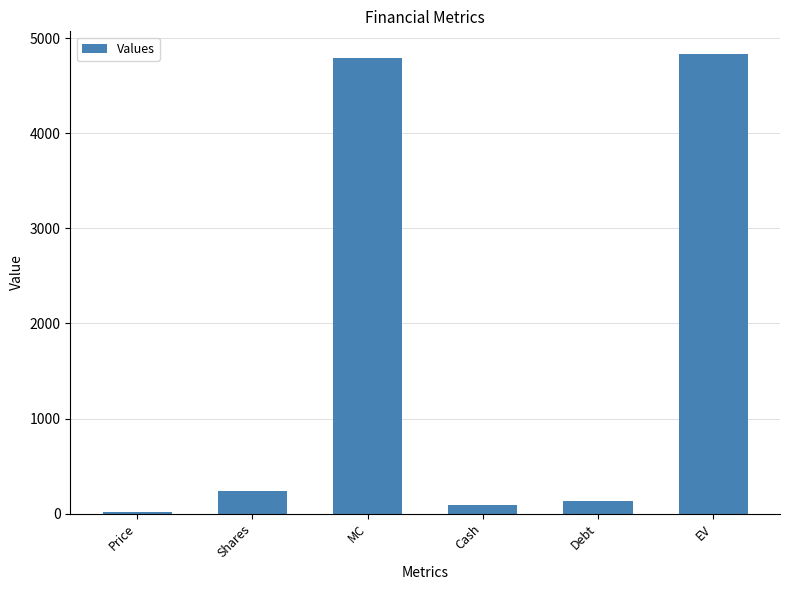

Reading left to right, transcribe all the data shown in this chart.

19.8	242.0	4789.2	88.0	131.0	4832.2